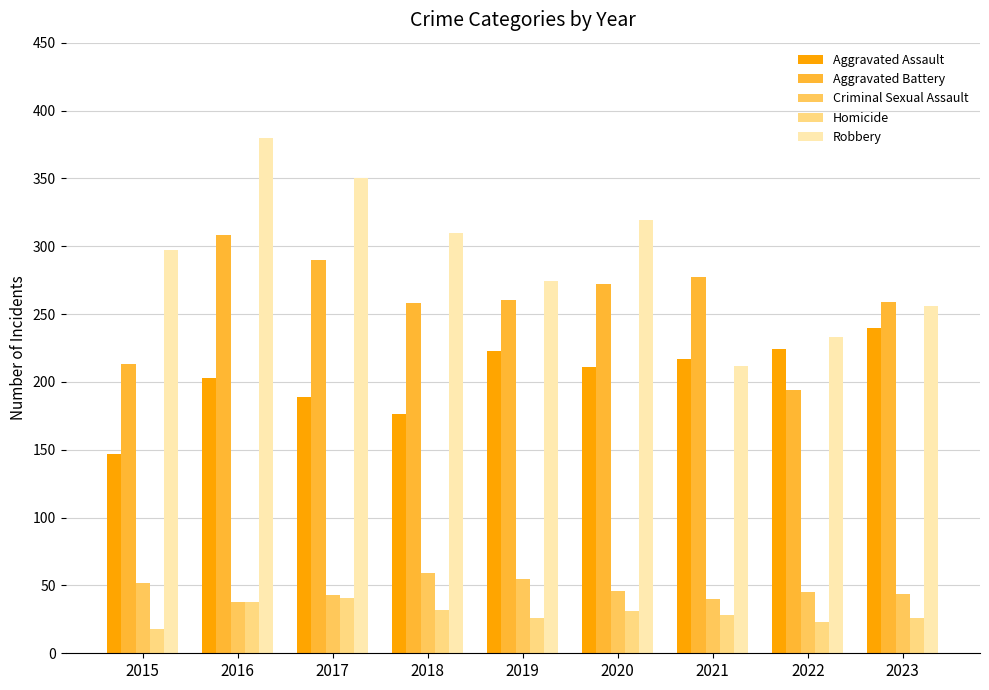

What are all the series names shown in the legend?

Aggravated Assault, Aggravated Battery, Criminal Sexual Assault, Homicide, Robbery